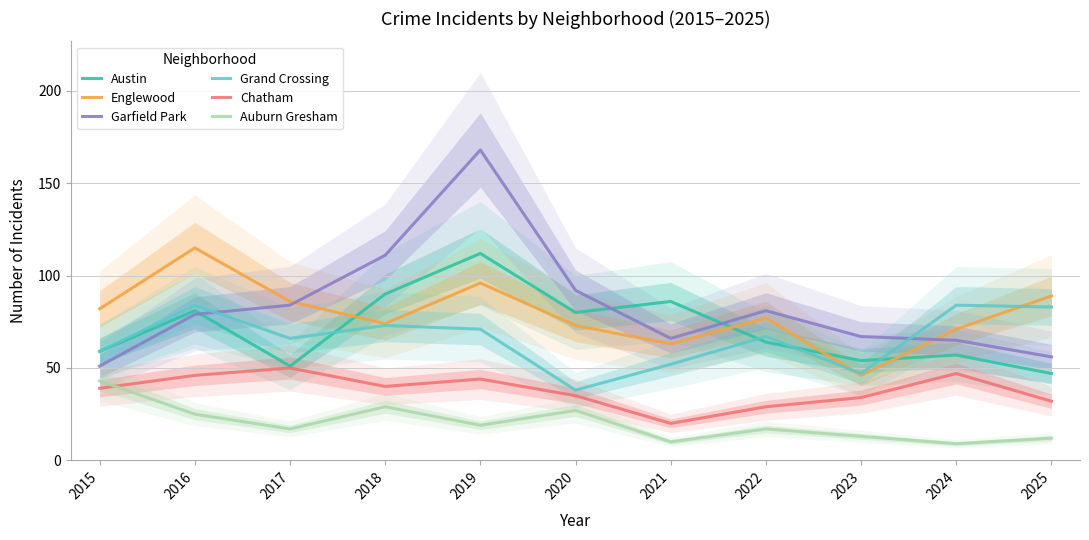

What are all the series names shown in the legend?

Austin, Englewood, Garfield Park, Grand Crossing, Chatham, Auburn Gresham